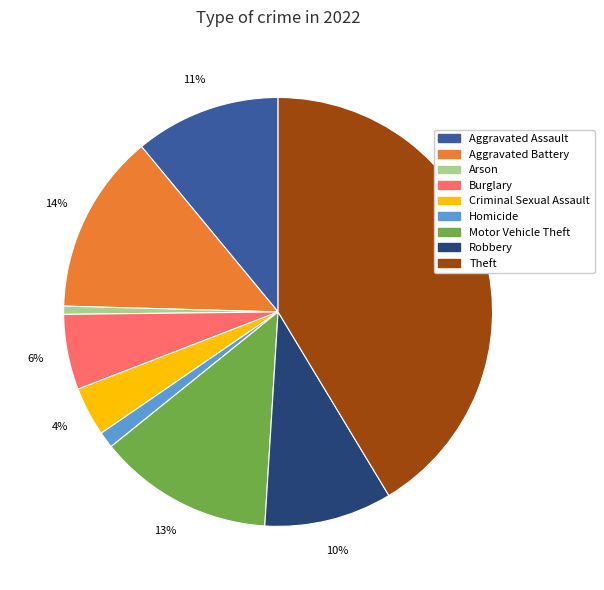

How many slices are in this pie chart?

9